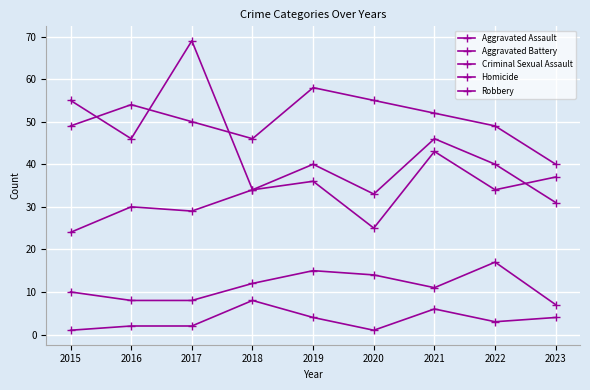

Is it true that Aggravated Battery equals 11 at 2018?

False